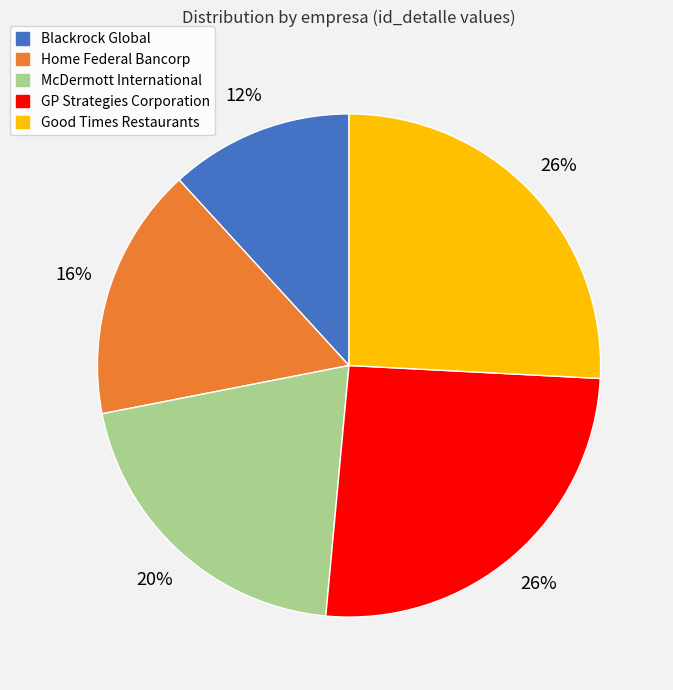

What is the ratio of the value at Good Times Restaurants to the value at GP Strategies Corporation?

1.0